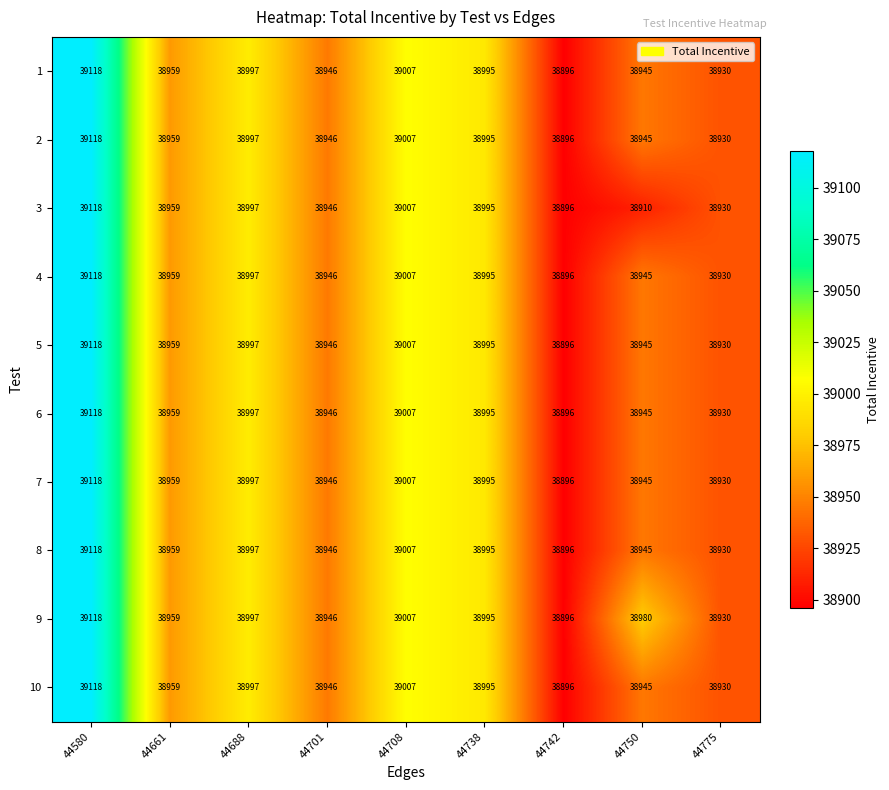

At which category is the sum across all series the highest?

44580